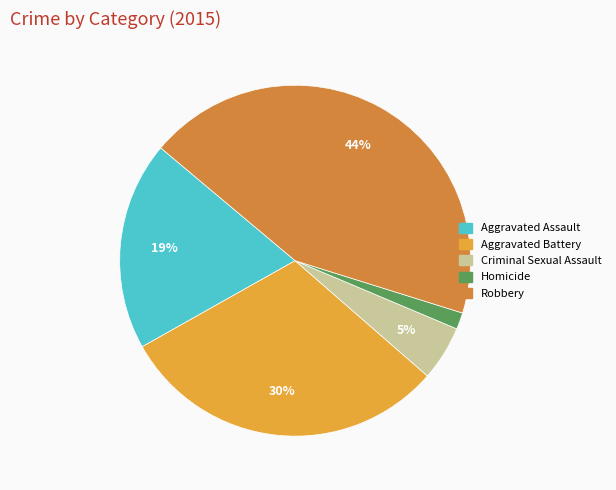

How many slices are in this pie chart?

5